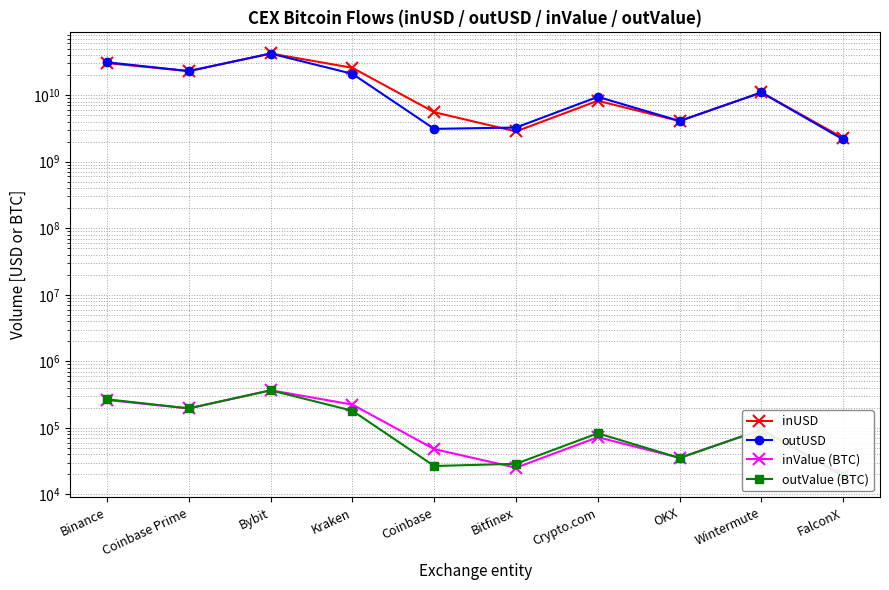

Reading right to left, list all the values displayed in this chart.

inUSD: FalconX=2266031825.4	Wintermute=10960627046.0	OKX=4066241978.3	Crypto.com=8220853555.7	Bitfinex=2844277054.6	Coinbase=5529306644.7	Kraken=25683690805.6	Bybit=42143212796.1	Coinbase Prime=22908455388.0	Binance=30241810834.5
outUSD: FalconX=2152499974.8	Wintermute=10947438030.4	OKX=4088475759.4	Crypto.com=9400892392.4	Bitfinex=3256854264.0	Coinbase=3107960333.2	Kraken=20864738103.1	Bybit=42058739423.7	Coinbase Prime=22954901025.8	Binance=31110650516.6
inValue (BTC): FalconX=19856.5	Wintermute=94254.0	OKX=35506.4	Crypto.com=72537.0	Bitfinex=25263.7	Coinbase=48072.0	Kraken=224118.8	Bybit=368012.2	Coinbase Prime=196295.2	Binance=262862.2
outValue (BTC): FalconX=18837.7	Wintermute=94147.4	OKX=35310.3	Crypto.com=83107.3	Bitfinex=28919.8	Coinbase=26780.6	Kraken=181095.0	Bybit=367171.8	Coinbase Prime=196725.9	Binance=269190.6